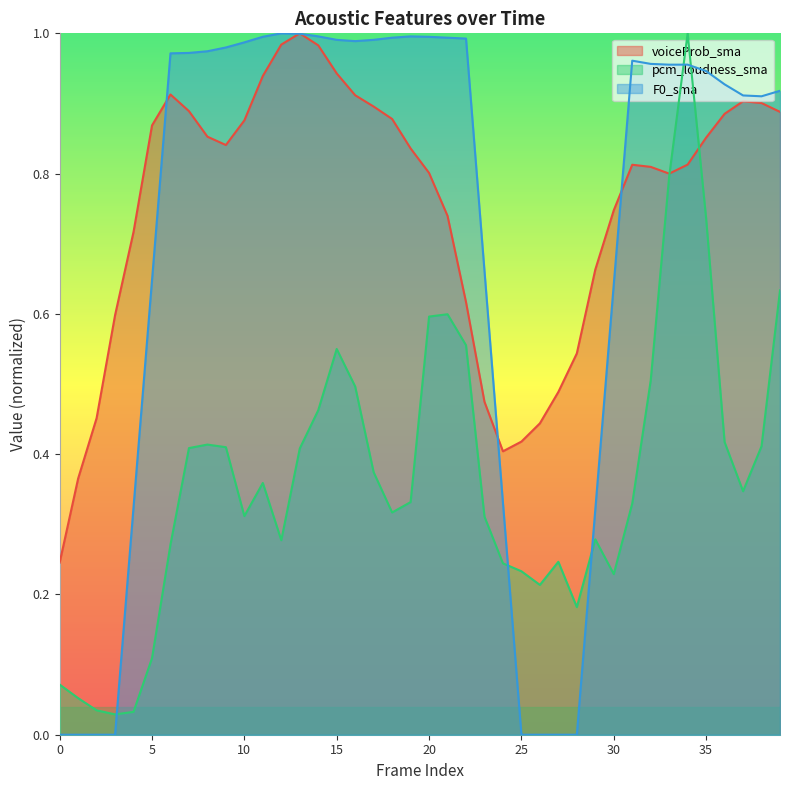

True or false: pcm_loudness_sma and voiceProb_sma intersect in this chart.

True